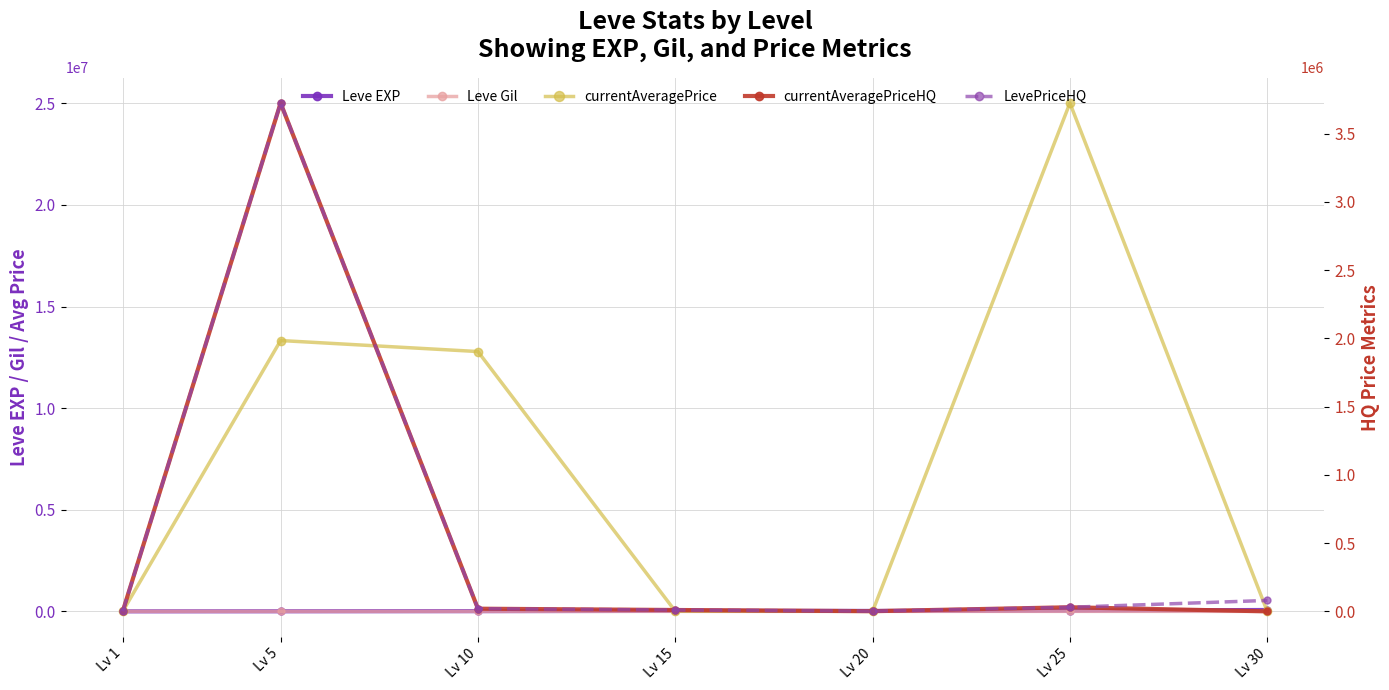

Which label corresponds to the largest value in the chart?

Lv 25